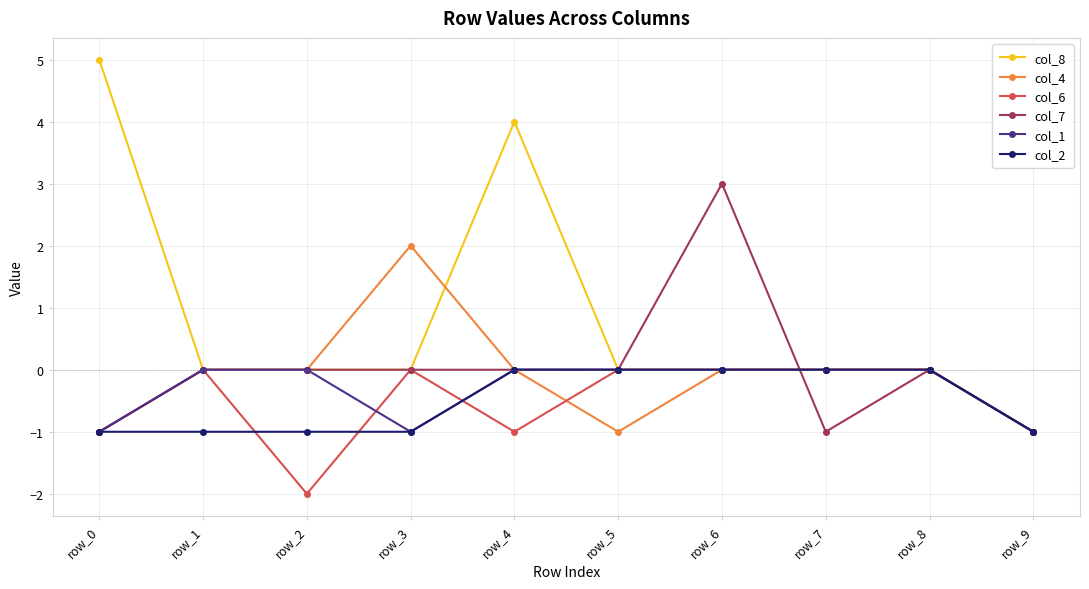

Is it true that col_2 equals -1 at row_2?

True